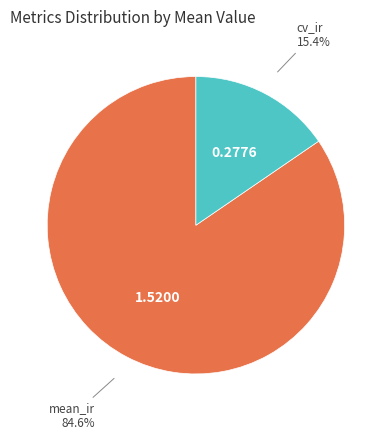

Is cv_ir the majority of the pie?

No